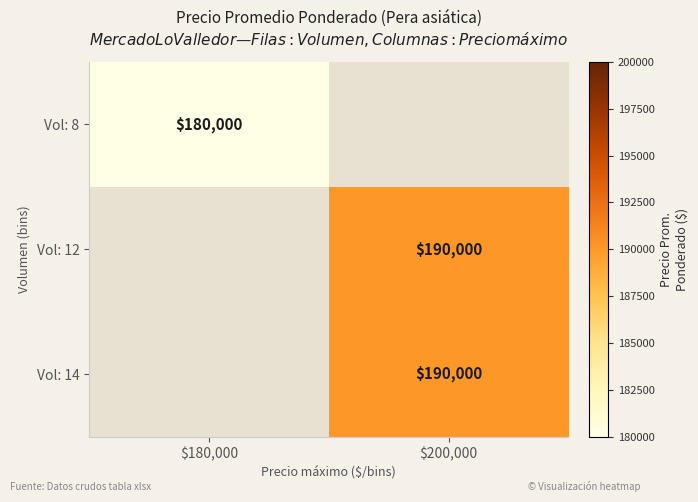

The value of Vol: 14 at $200,000 is 87039. True or false?

False